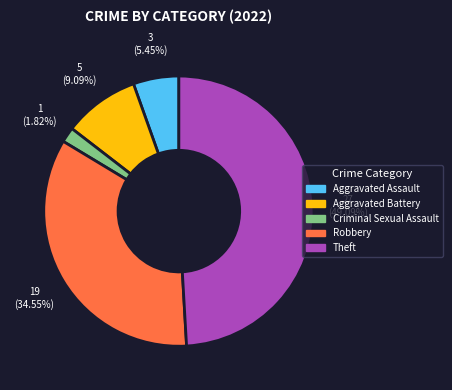

Which category has the biggest portion of the pie?

Theft